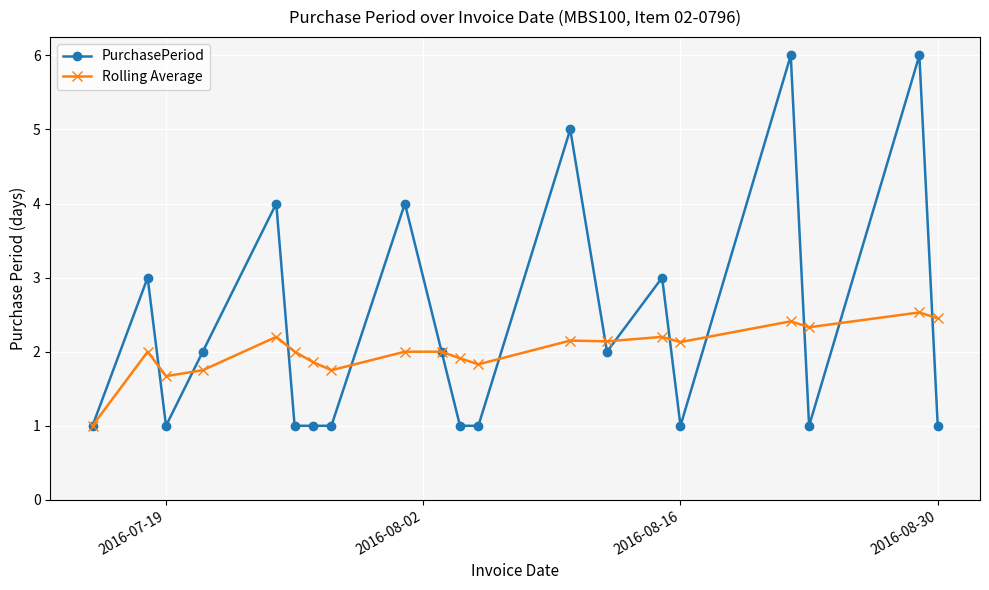

What are all the series names shown in the legend?

PurchasePeriod, Rolling Average